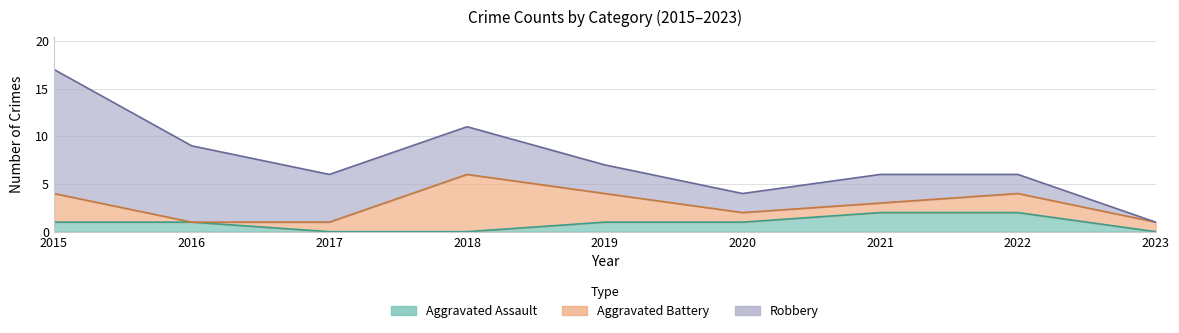

How many categories are shown in the chart?

9